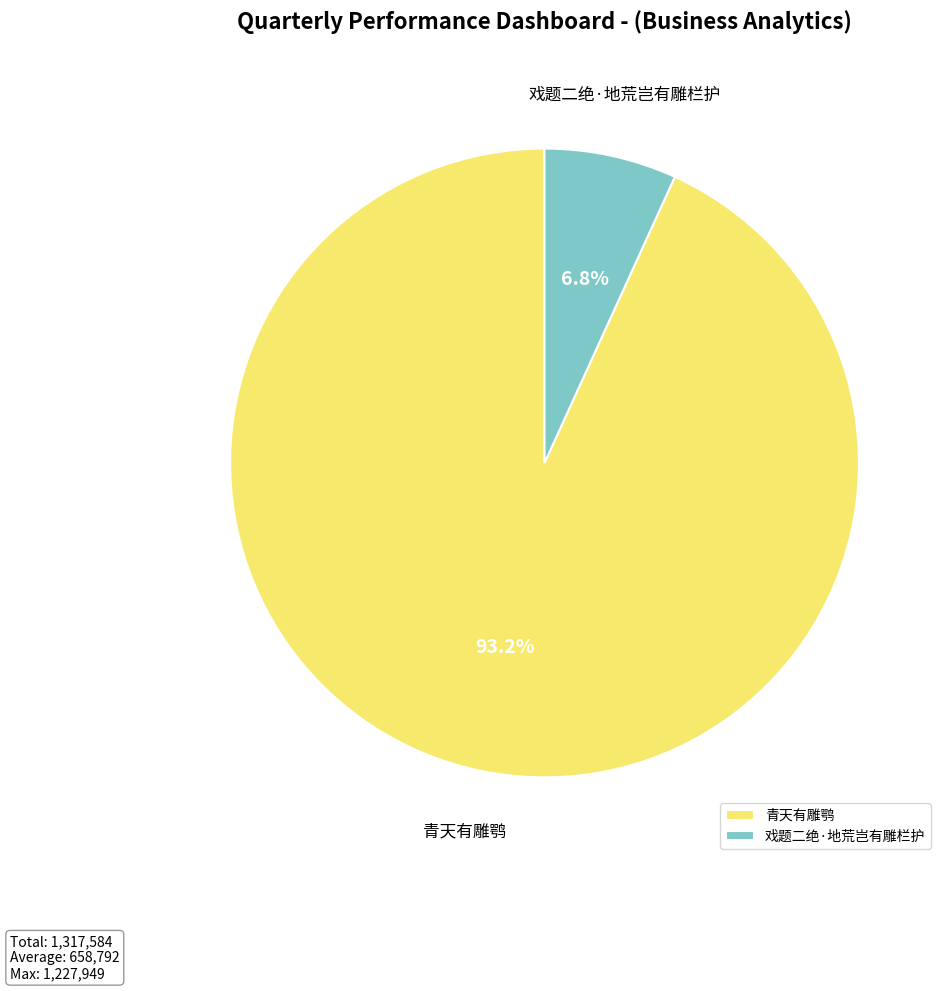

True or false: 戏题二绝·地荒岂有雕栏护 accounts for 1% of the total.

False